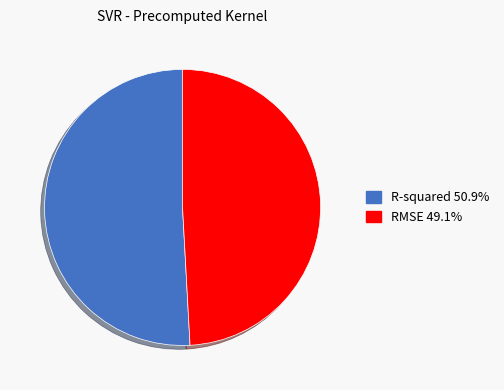

True or false: RMSE accounts for 55% of the total.

False